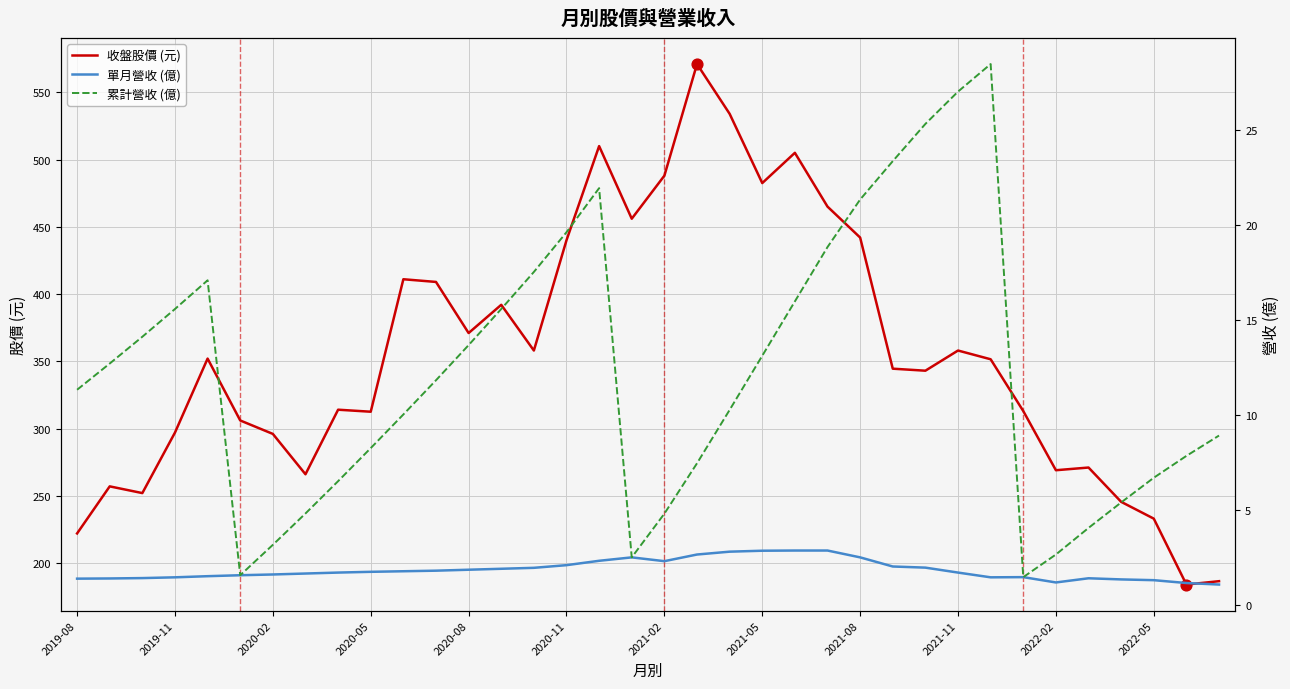

At how many categories does at least one series exceed 408?

12